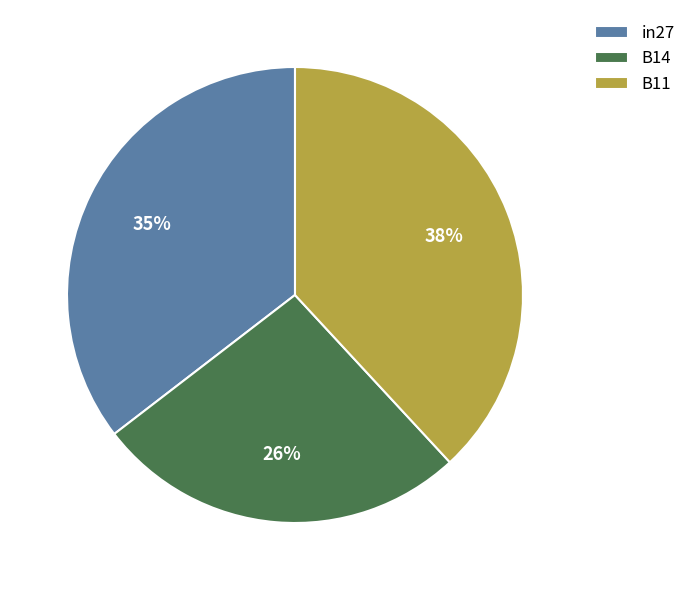

How many slices are in this pie chart?

3